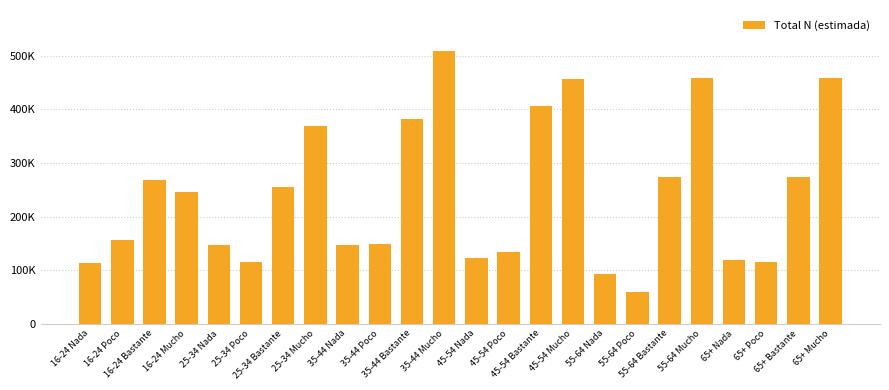

Does the chart contain any negative values?

No